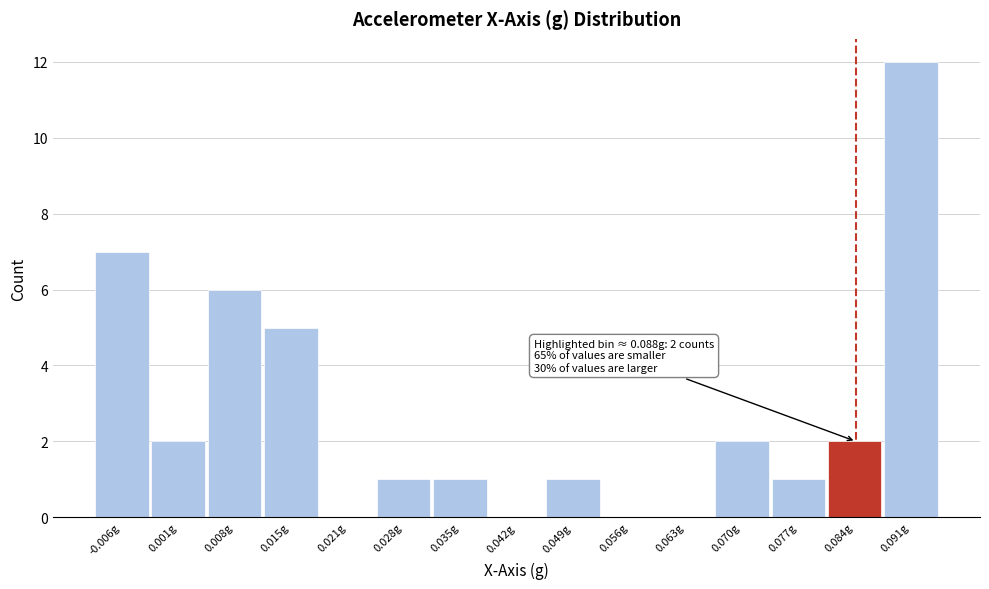

Reading left to right, list all the values displayed in this chart.

-0.006g=7	0.001g=2	0.008g=6	0.015g=5	0.021g=0	0.028g=1	0.035g=1	0.042g=0	0.049g=1	0.056g=0	0.063g=0	0.070g=2	0.077g=1	0.084g=2	0.091g=12